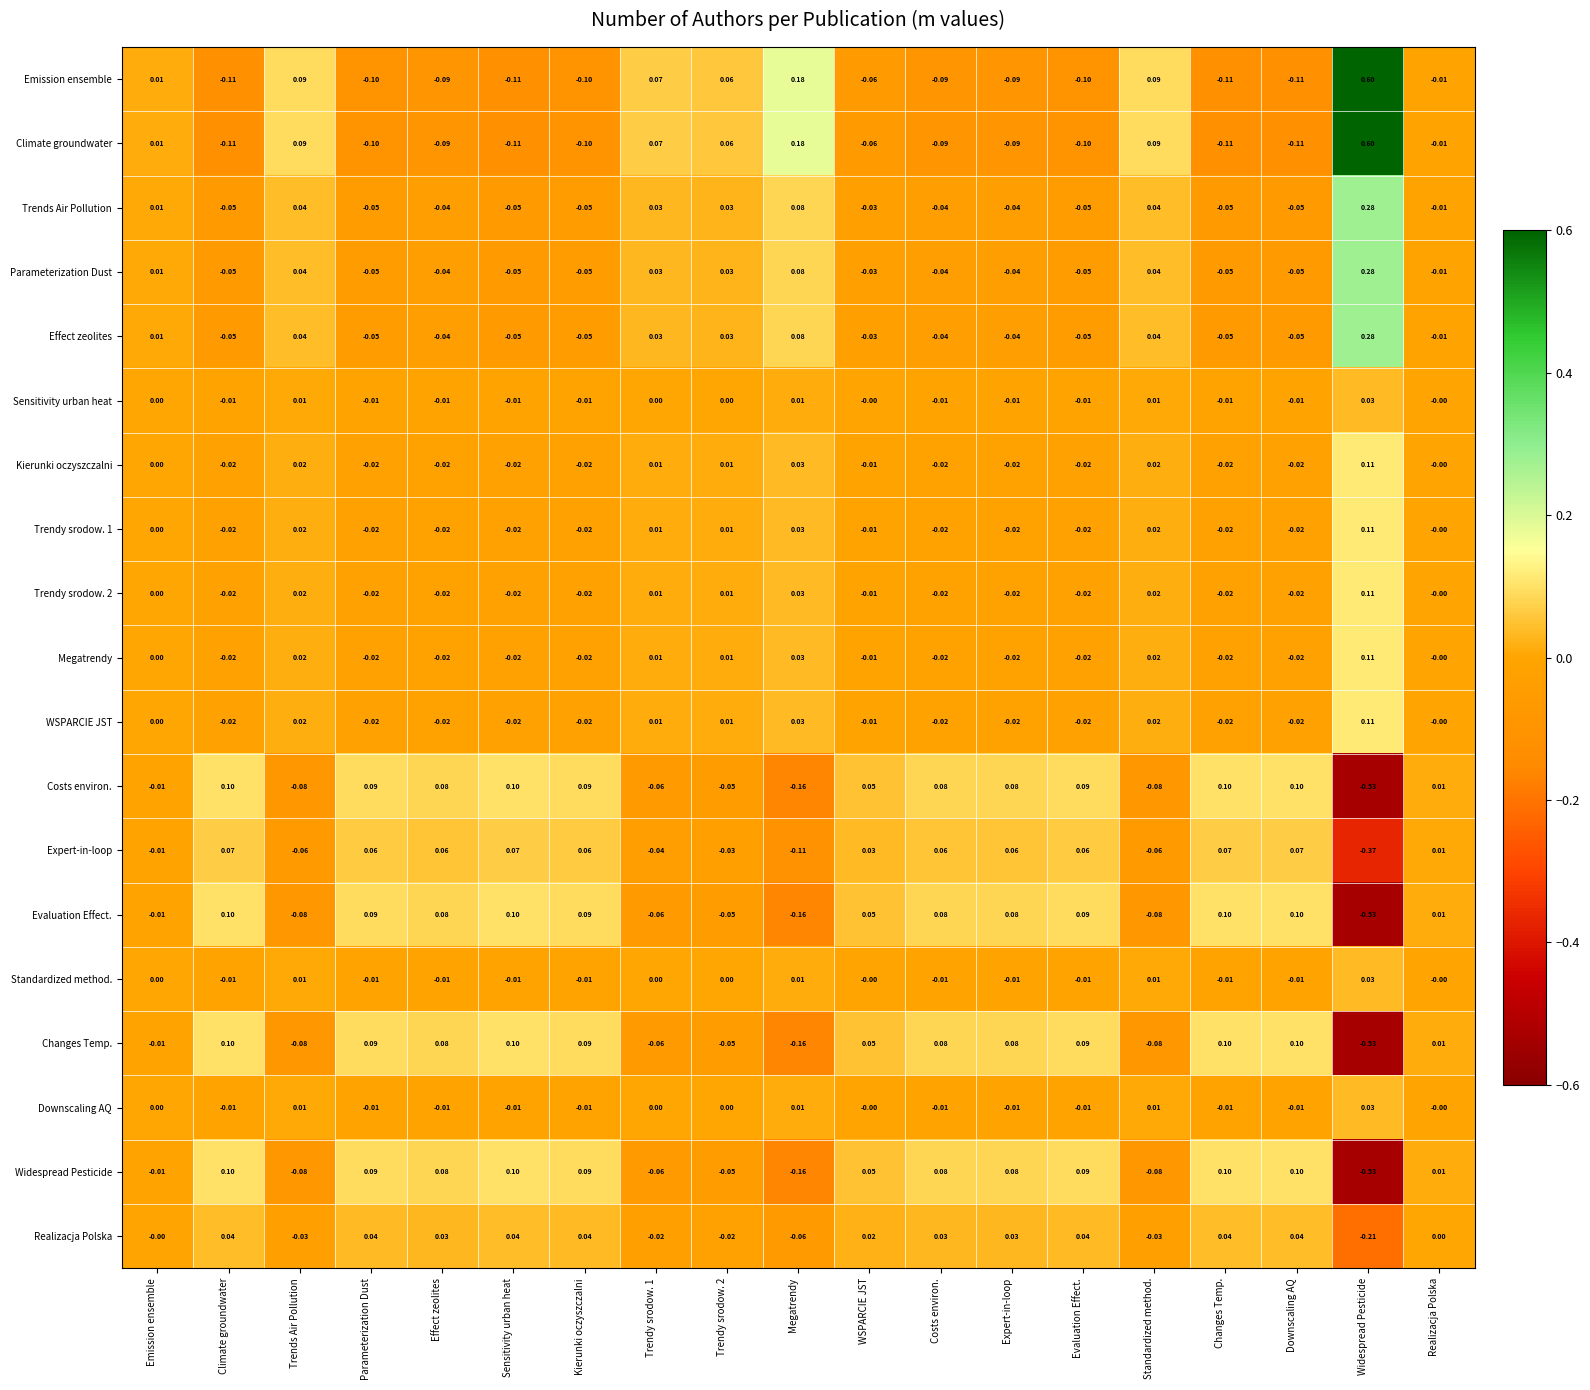

Is the value of Trends Air Pollution at Changes Temp. greater than the value of Changes Temp. at Changes Temp.?

No